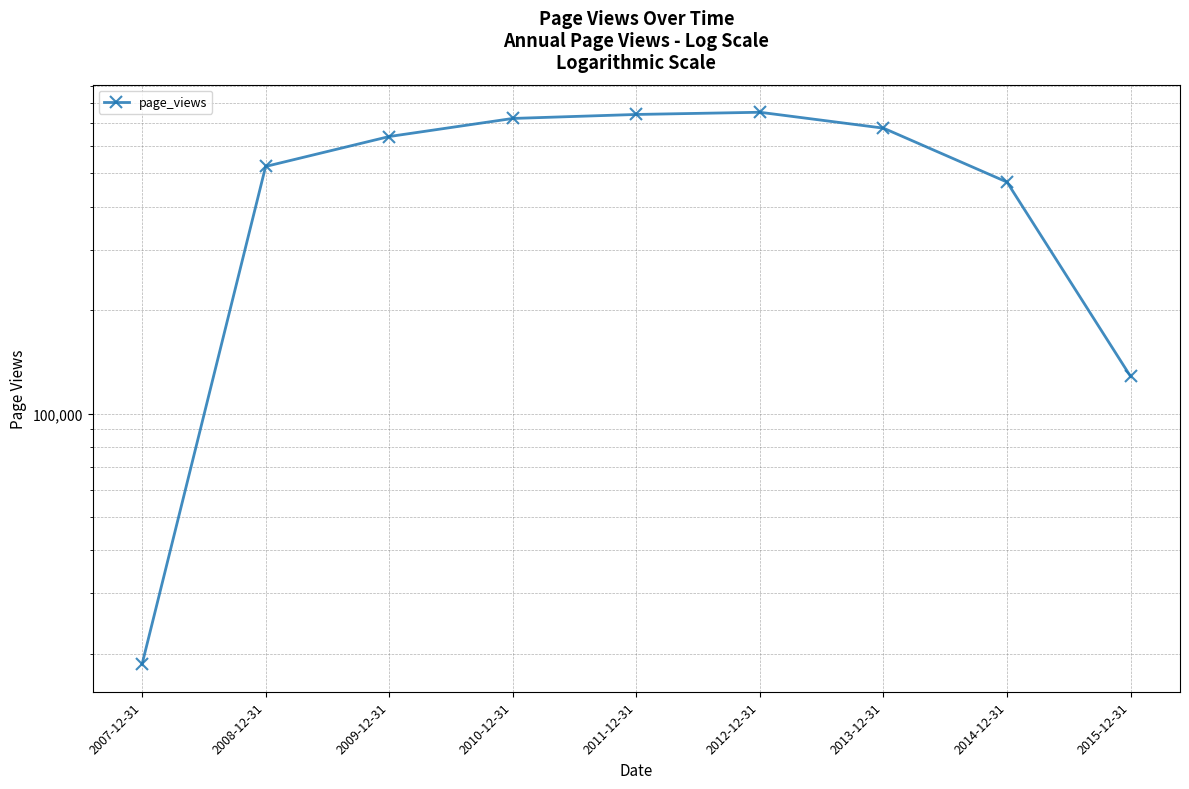

Rank the categories by value from lowest to highest.

2007-12-31, 2015-12-31, 2014-12-31, 2008-12-31, 2009-12-31, 2013-12-31, 2010-12-31, 2011-12-31, 2012-12-31